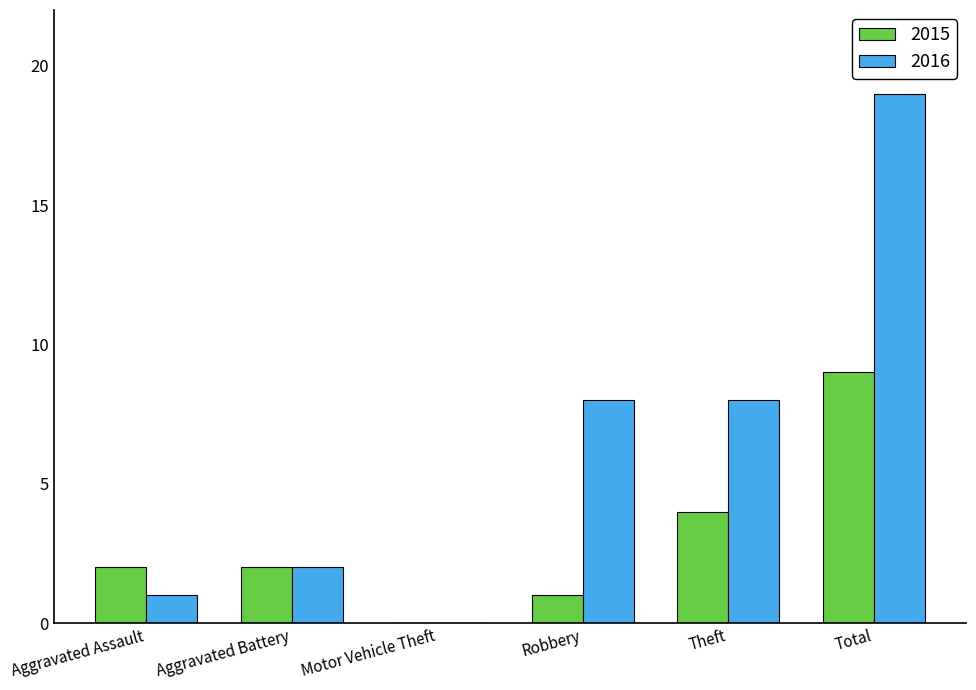

How many data points does each series have?

6